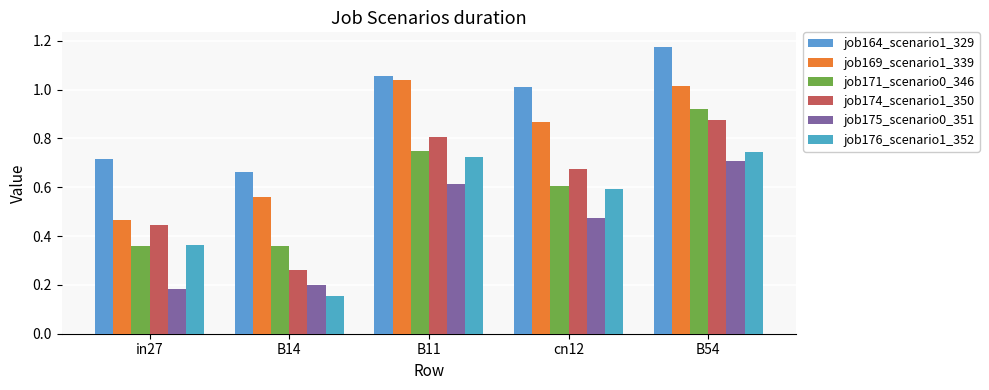

How many job175_scenario0_351 values are between 0 and 1?

5